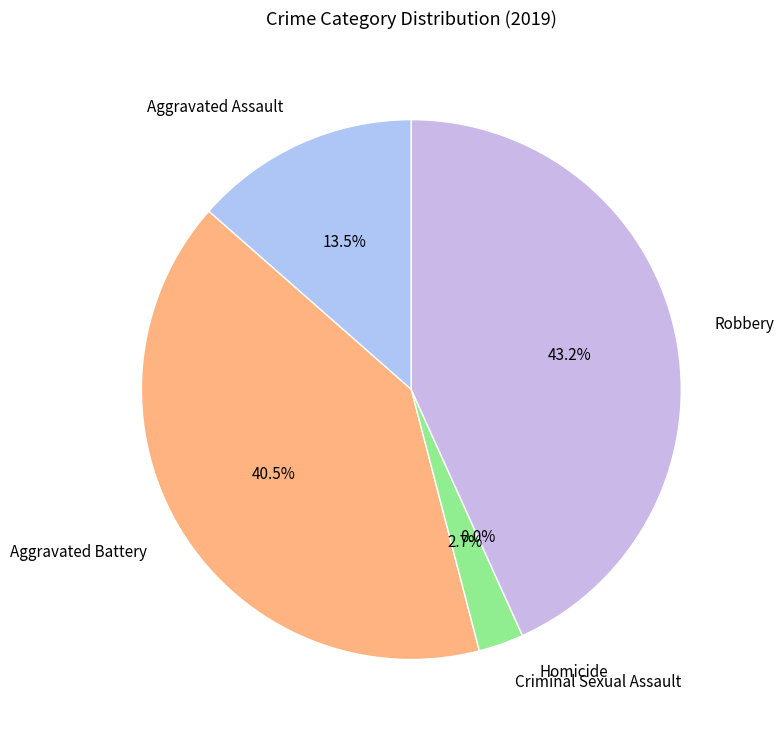

To the nearest percent, what is the average slice percentage?

20%